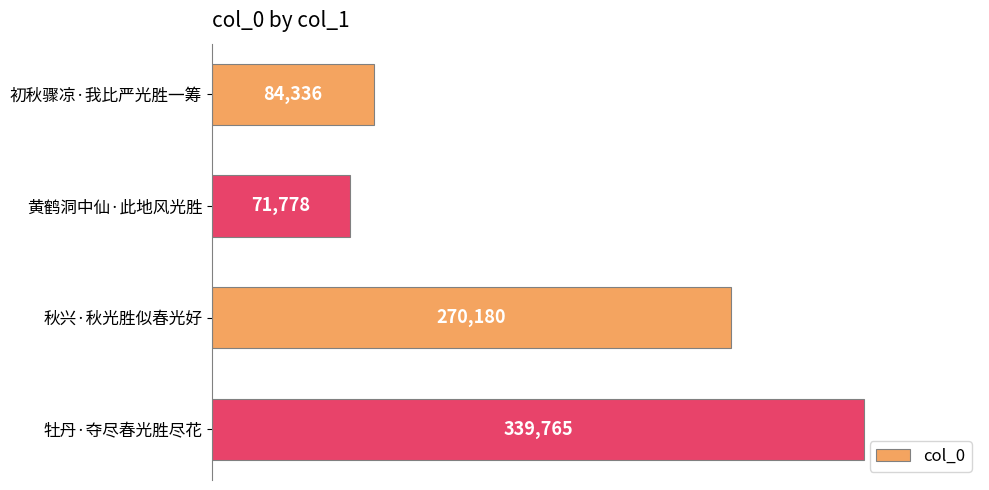

At which label is the value closest to 205771?

秋兴·秋光胜似春光好